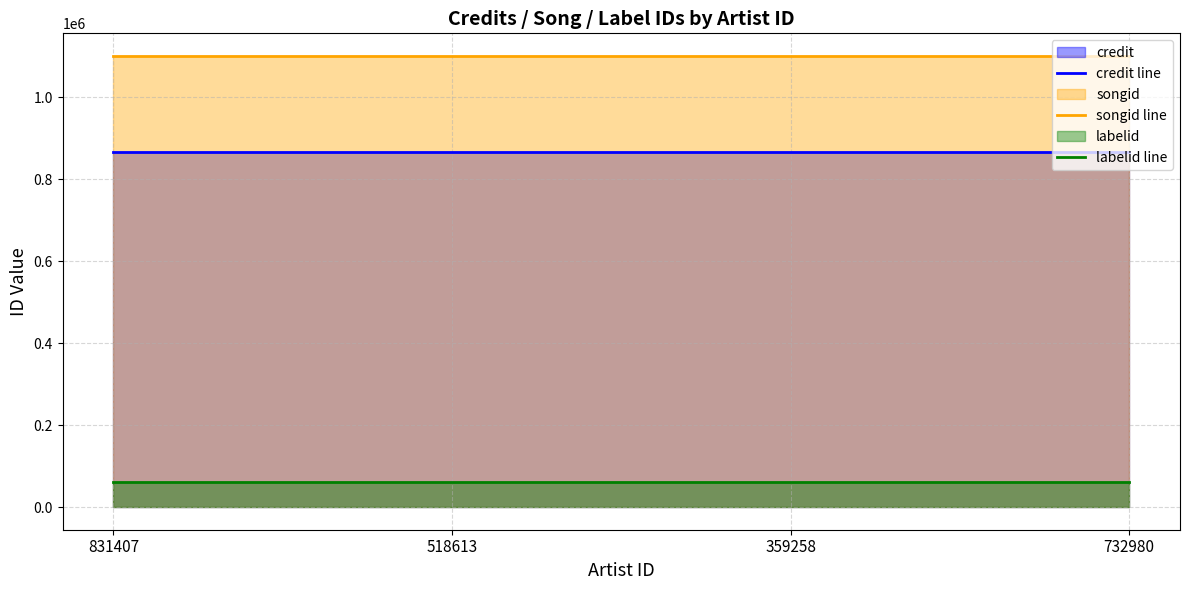

At which category is the sum across all series the highest?

831407